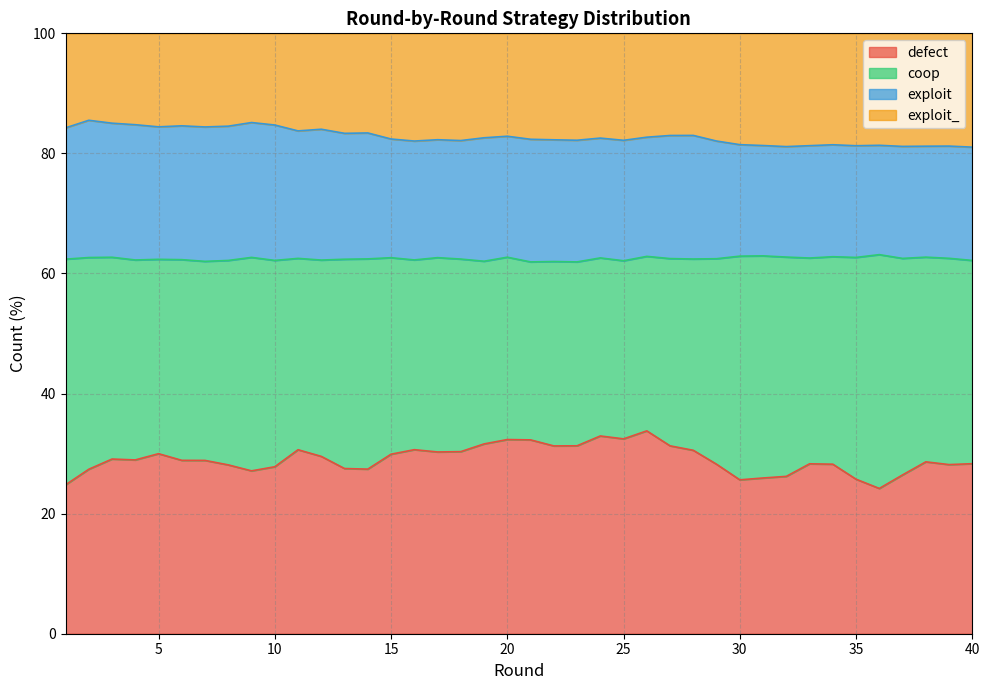

True or false: exploit and defect cross at least once.

False